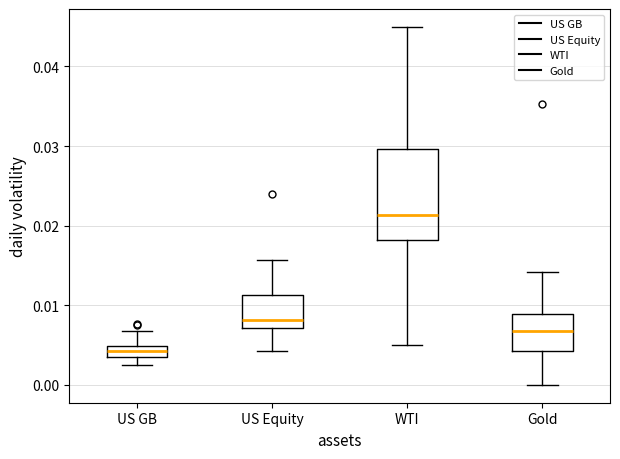

Which box is the tallest, from its lower edge to its upper edge?

WTI